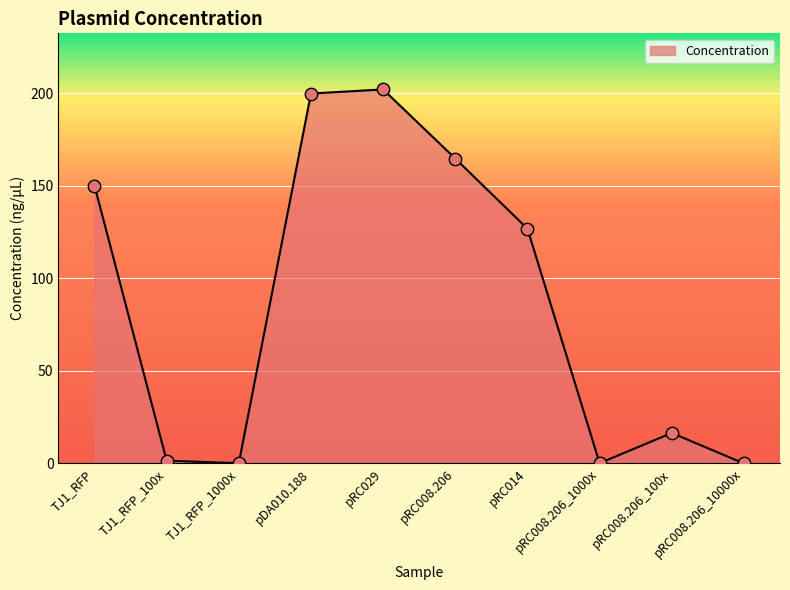

Which has a higher value, pRC008.206_100x or TJ1_RFP_1000x?

pRC008.206_100x